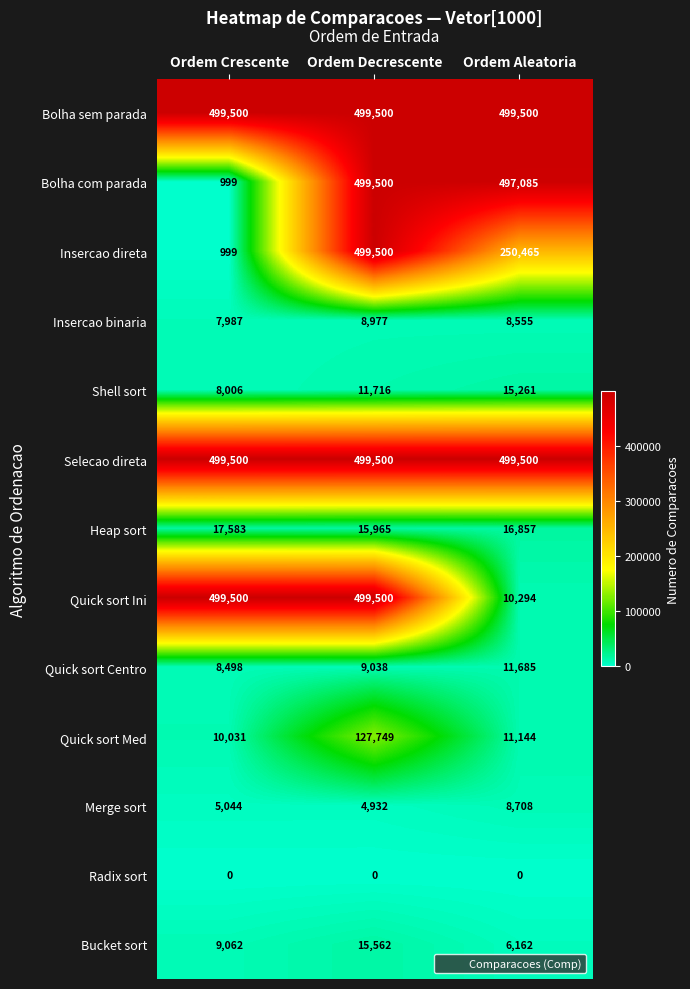

What is the maximum value shown in the chart?

499500